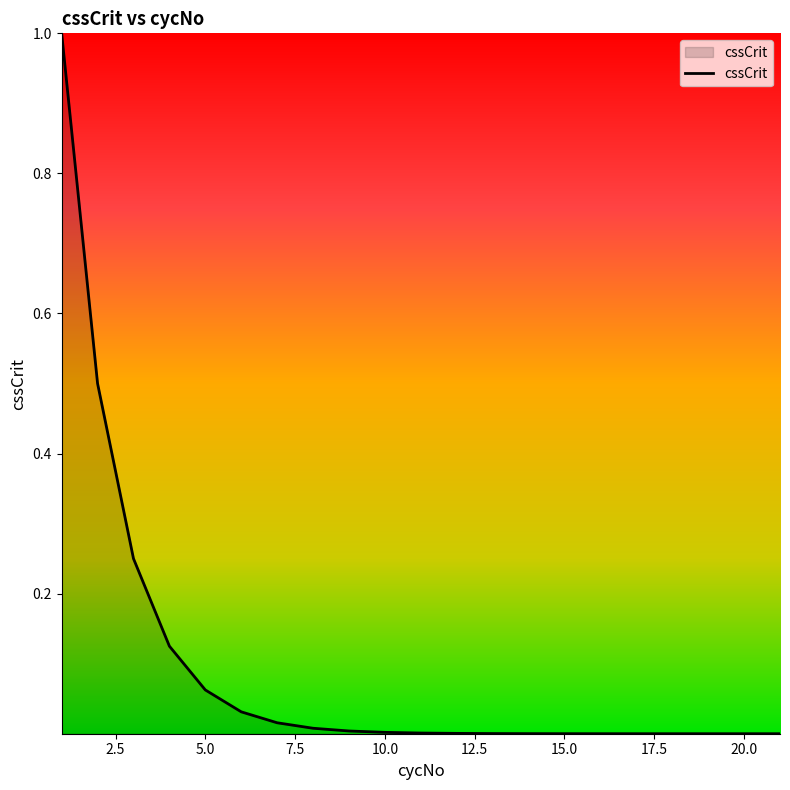

What is the difference between the maximum and minimum values?

1.0